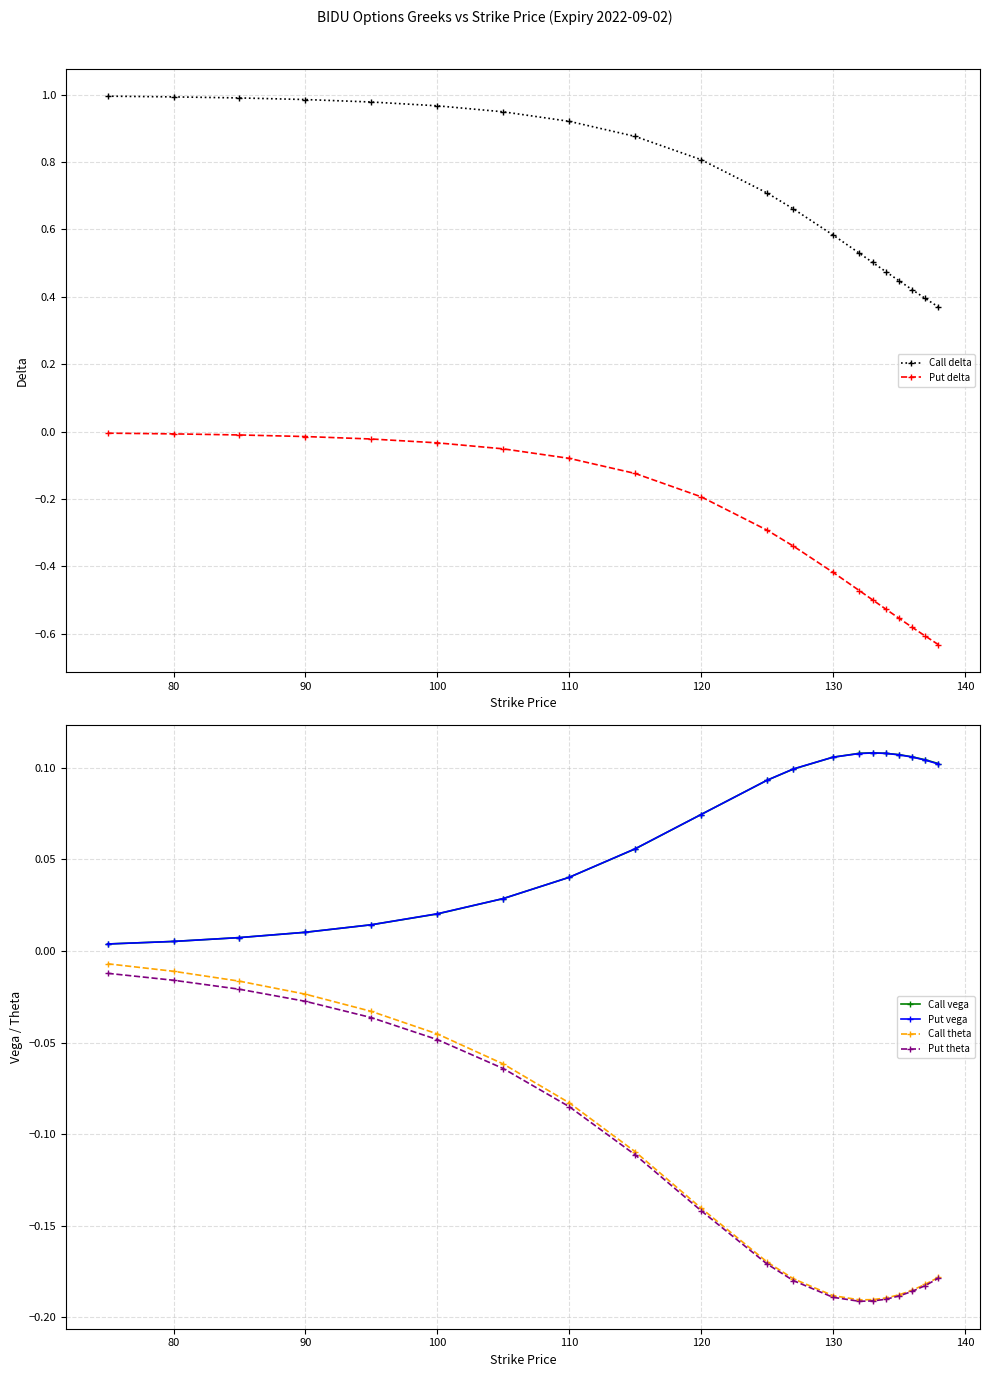

The Put vega series shows 0.1 at 110. True or false?

False